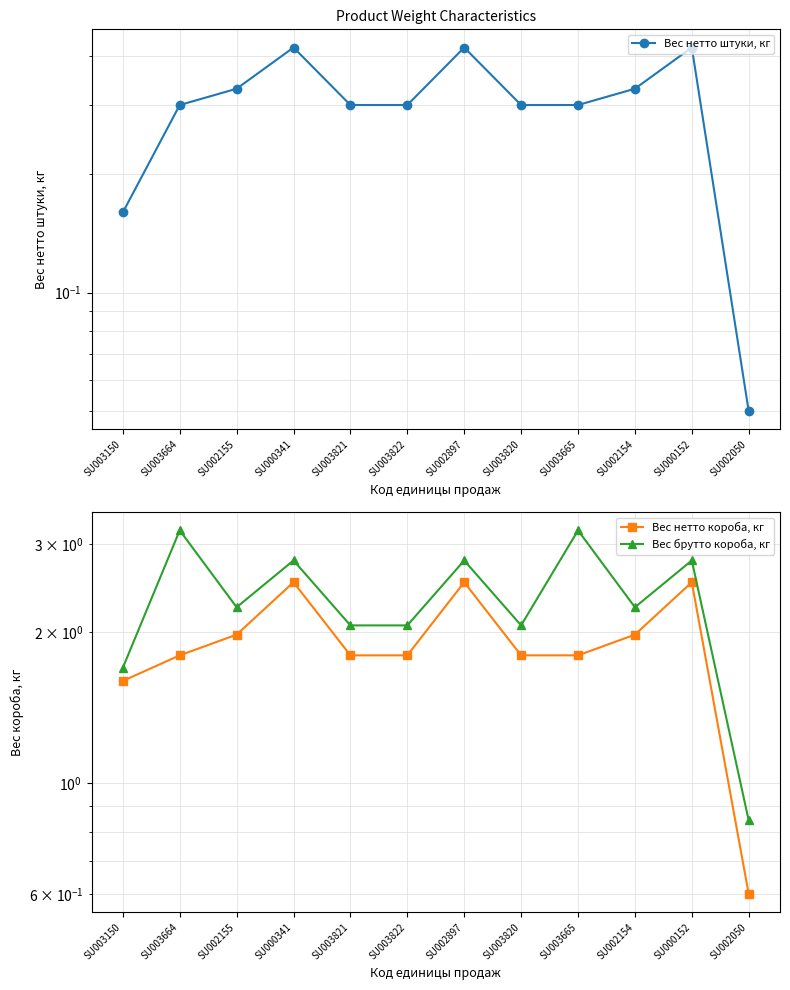

Which series has the widest spread of values?

Вес брутто короба, кг